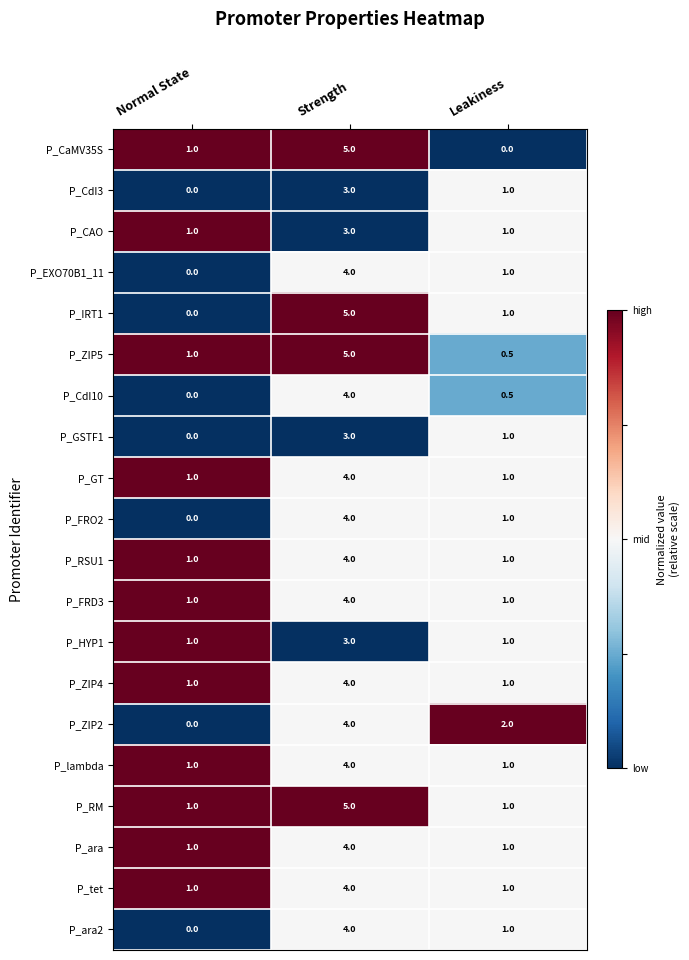

Is it true that P_RM equals 1.8 at Normal State?

False